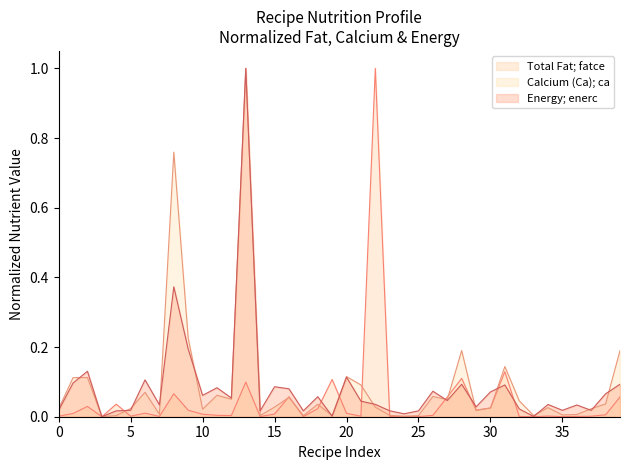

What are all the series names shown in the legend?

Total Fat; fatce, Calcium (Ca); ca, Energy; enerc